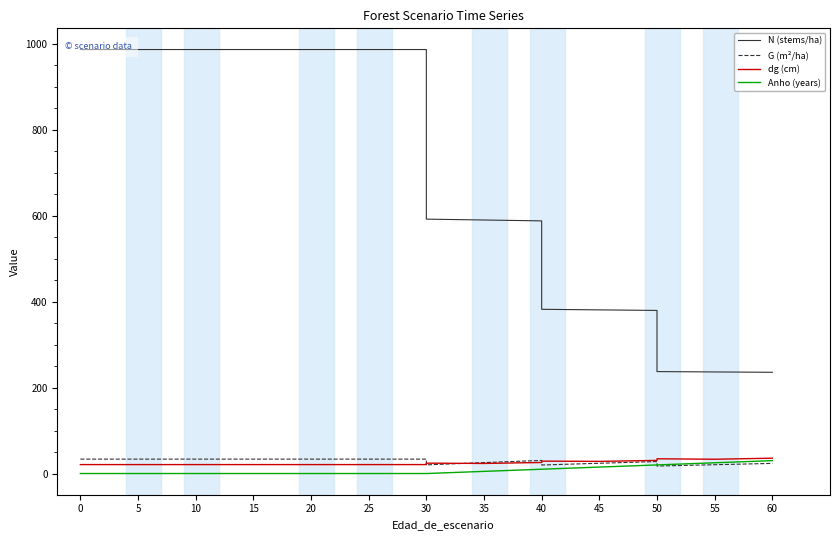

True or false: N (stems/ha) and dg (cm) cross at least once.

False